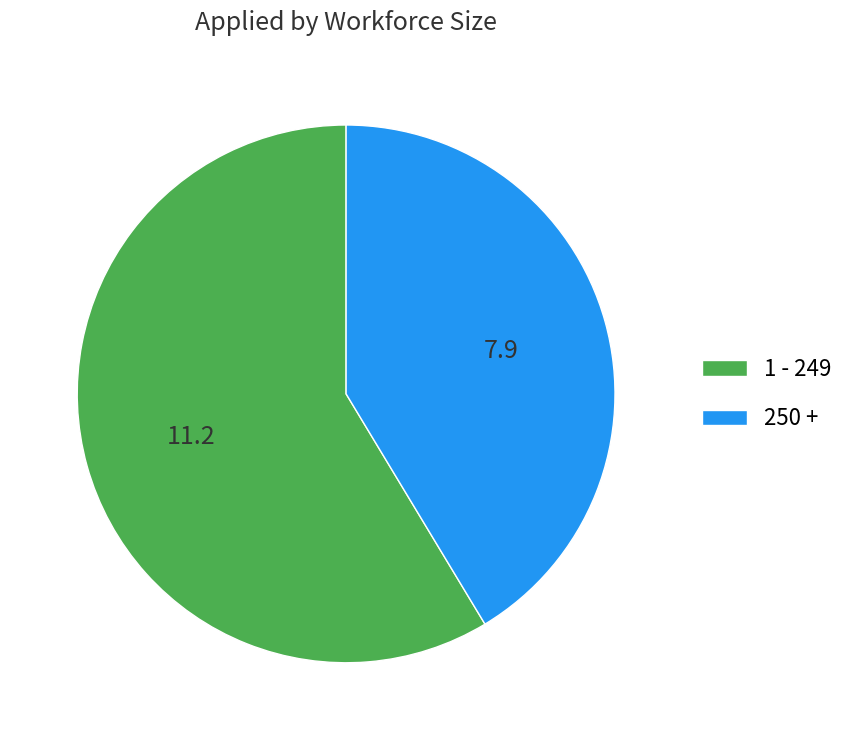

How many segments does this pie chart have?

2